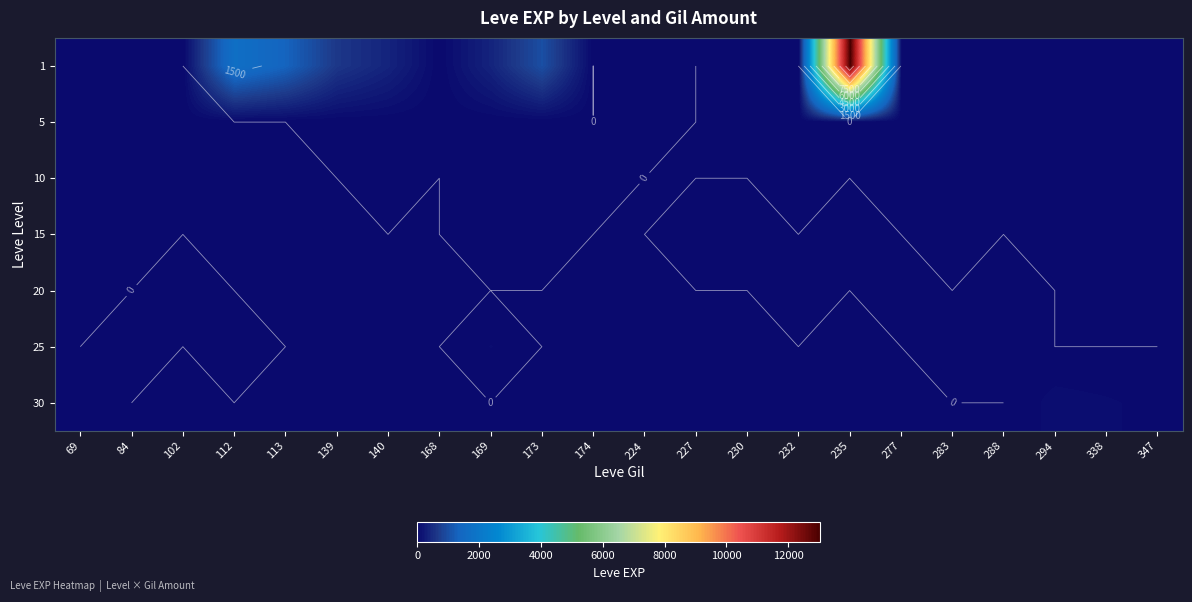

At how many categories does at least one series exceed 3290?

1